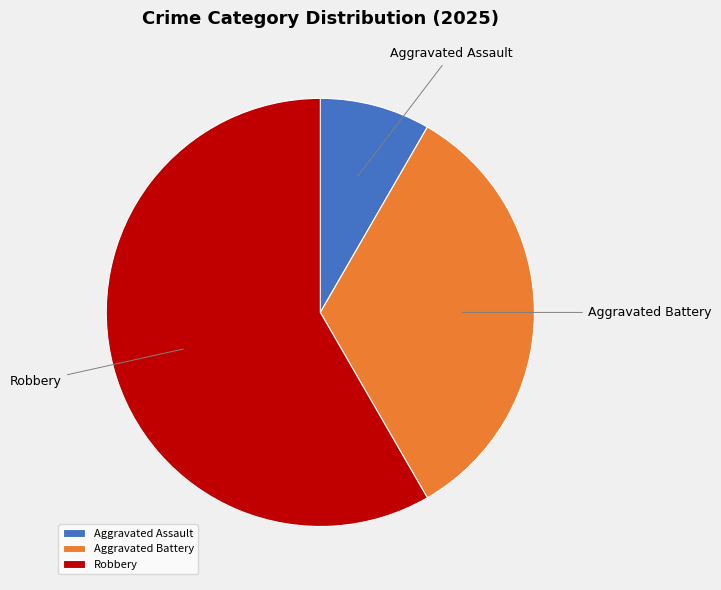

Is there any slice that represents more than half of the pie?

Yes